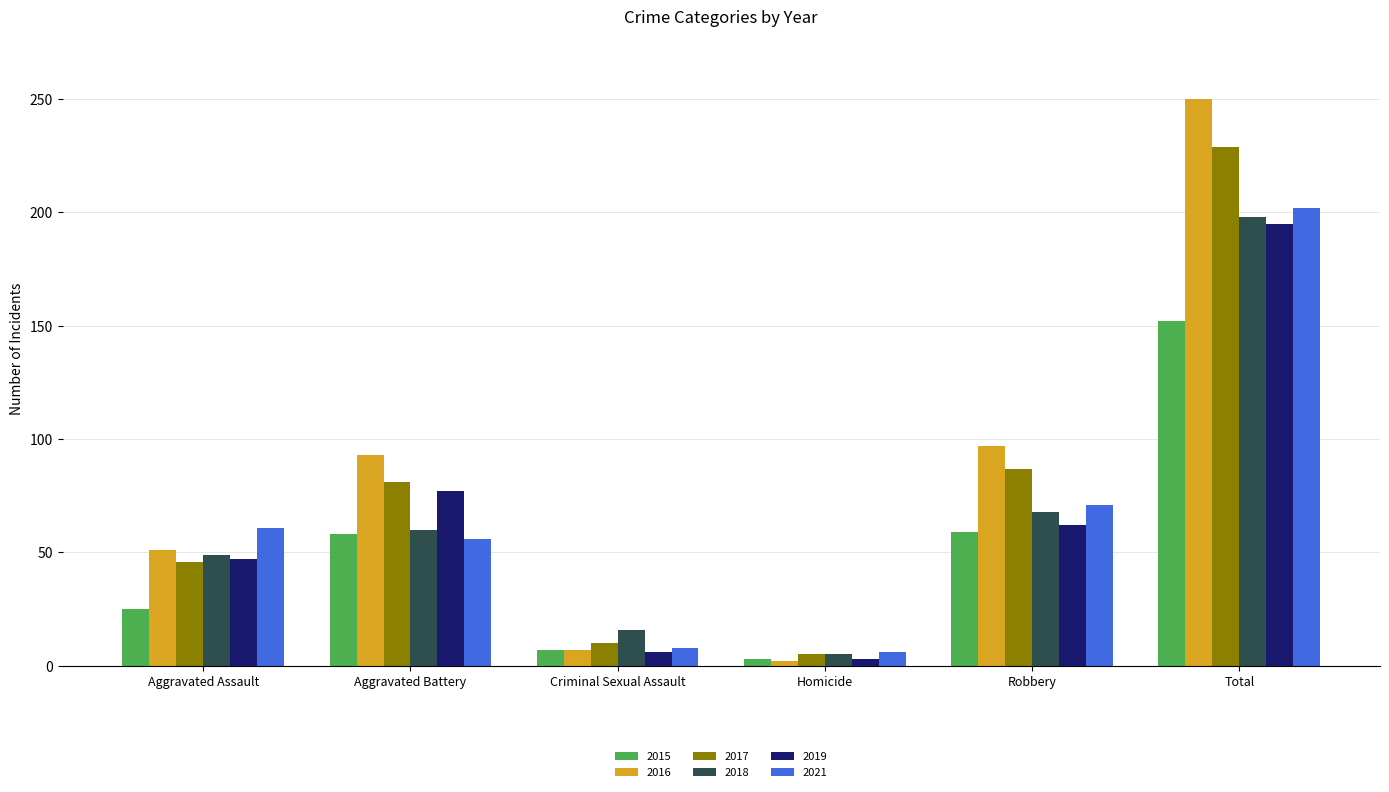

How many series are shown in this chart?

6